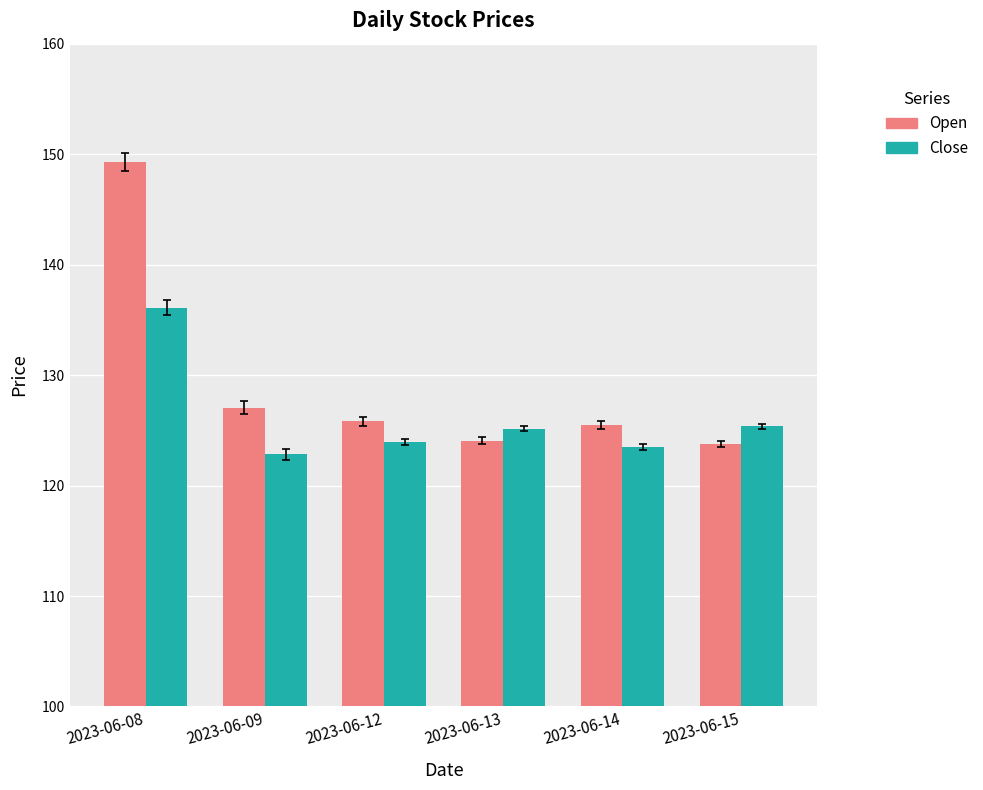

Are the bars horizontal?

No